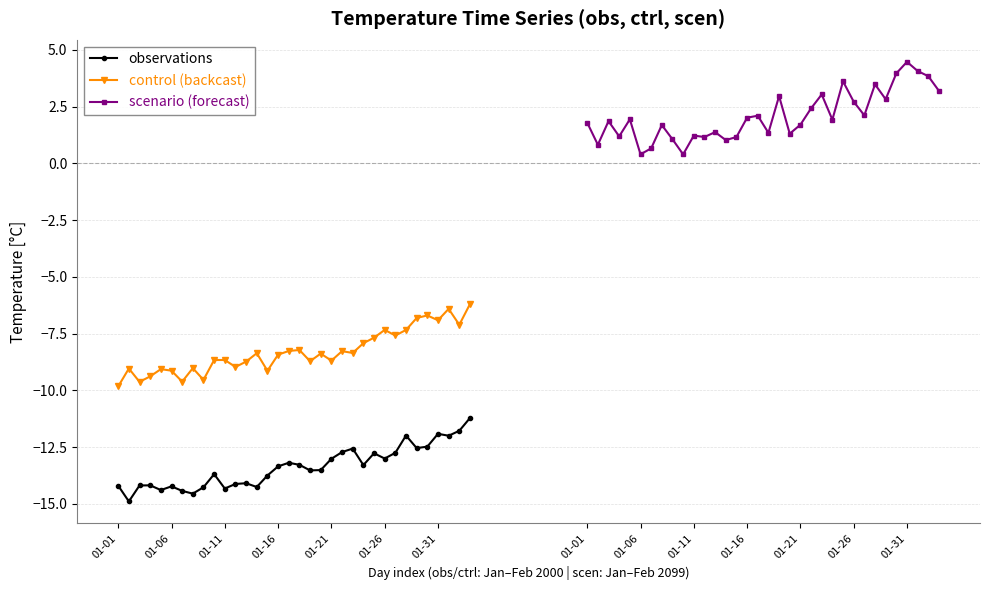

What is the maximum value for scenario (forecast)?

4.5